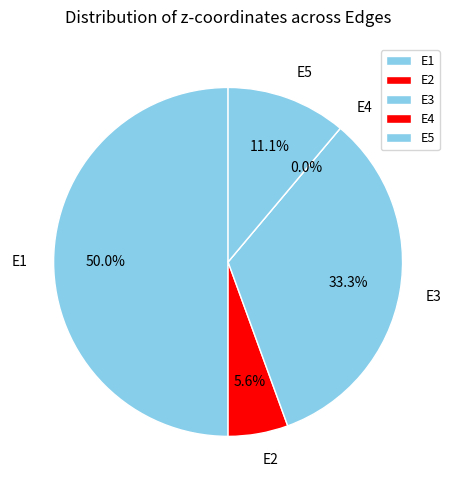

What percentage do E4 and E3 together represent?

33.3%